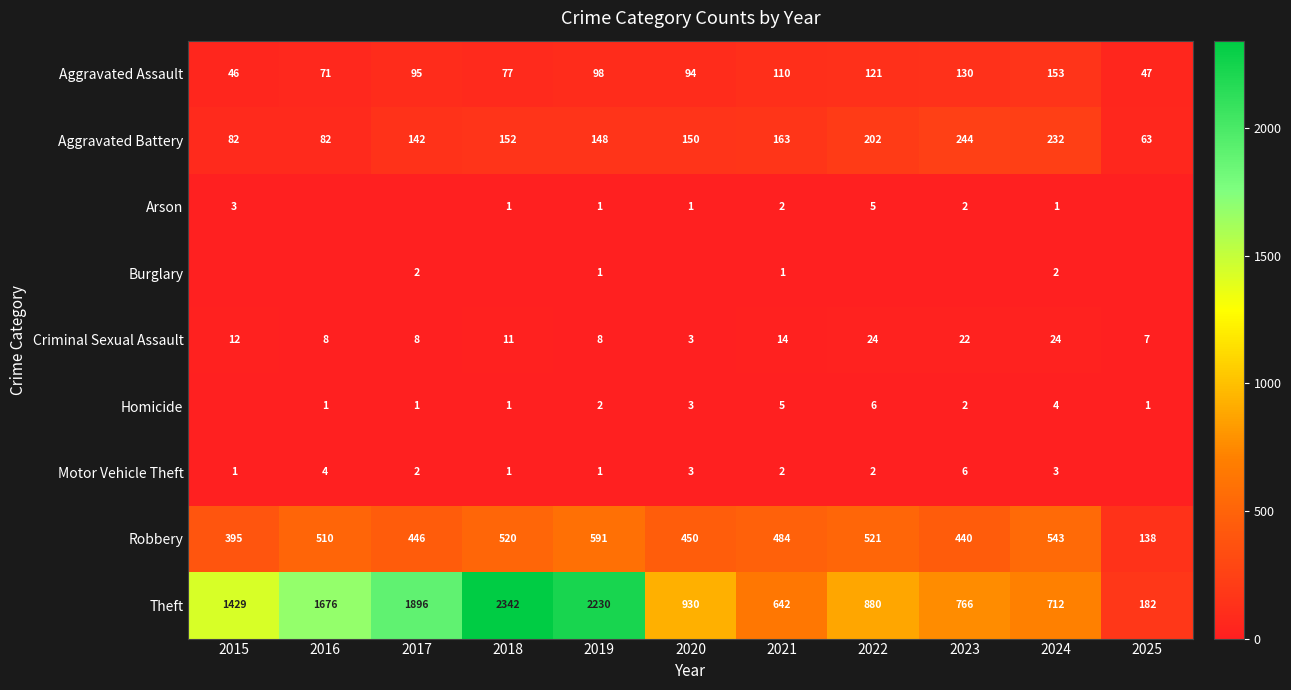

What is the highest value of the Robbery series?

591